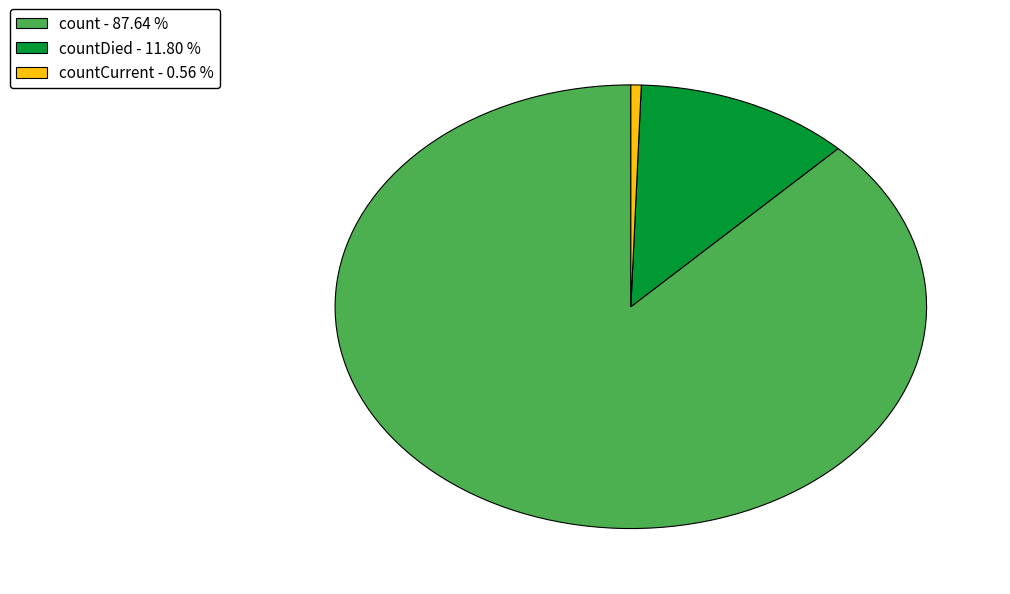

How many segments does this pie chart have?

3